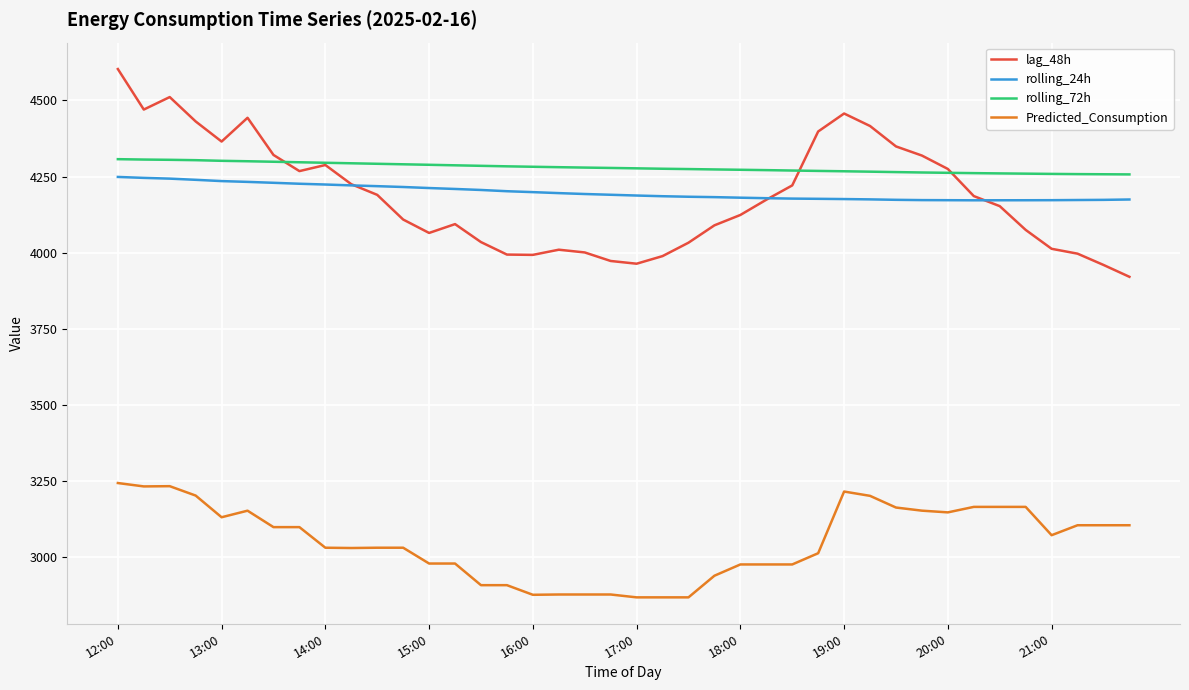

True or false: Predicted_Consumption has more than 1 interior local peaks.

True